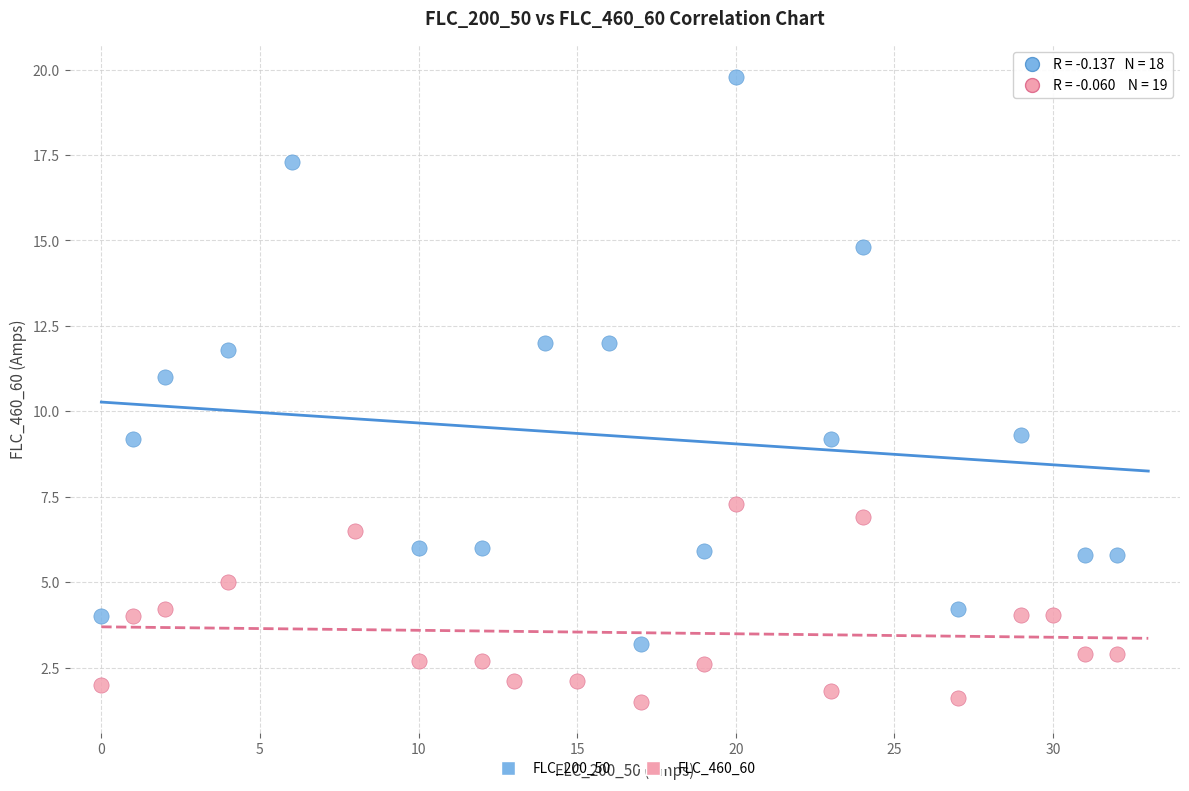

Which series has the largest Y range (max minus min)?

FLC_200_50